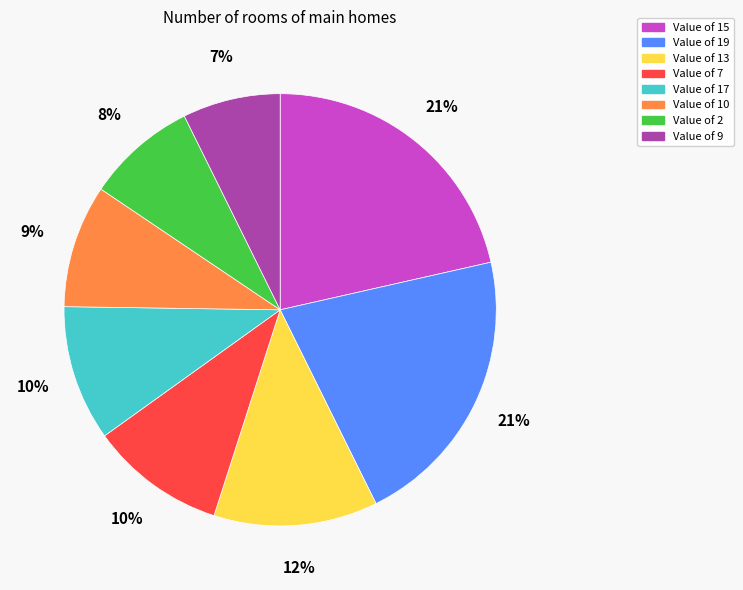

Count the number of slices in the pie.

8